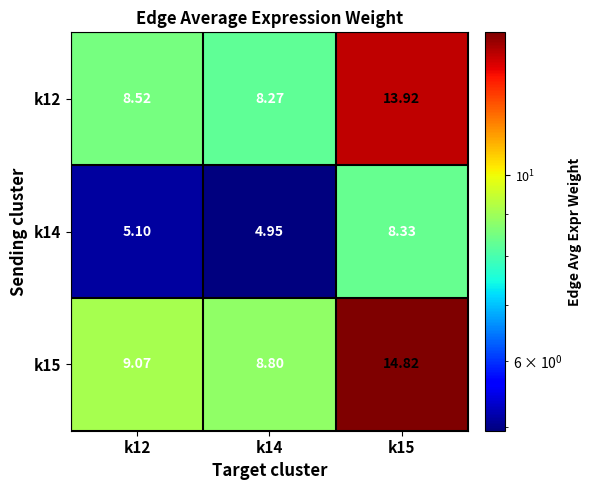

Is the value of k15 at k14 greater than the value of k12 at k15?

No